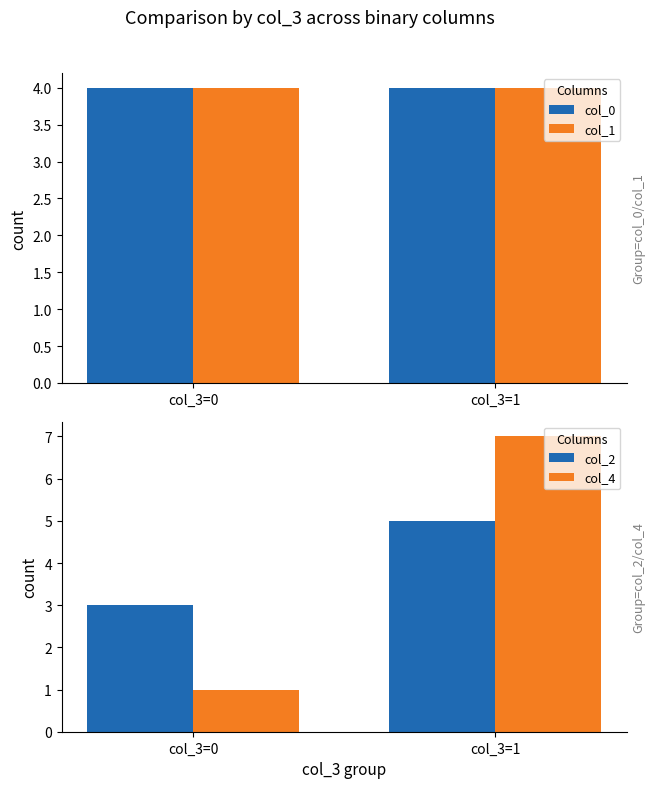

List the series in order of their peak value, lowest first.

col_0, col_1, col_2, col_4